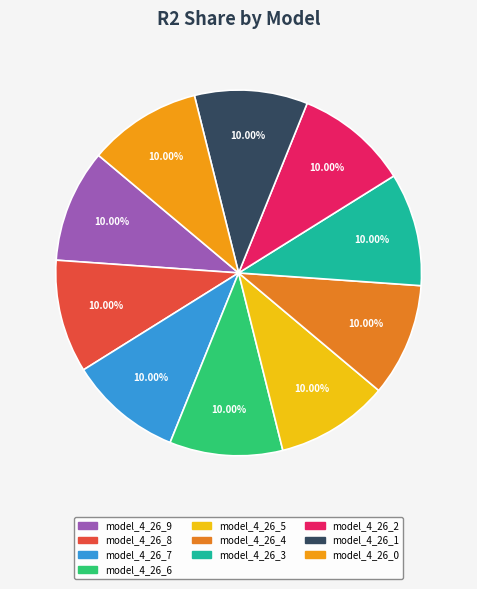

Rank the categories by value from lowest to highest.

model_4_26_0, model_4_26_1, model_4_26_2, model_4_26_3, model_4_26_4, model_4_26_5, model_4_26_6, model_4_26_7, model_4_26_8, model_4_26_9